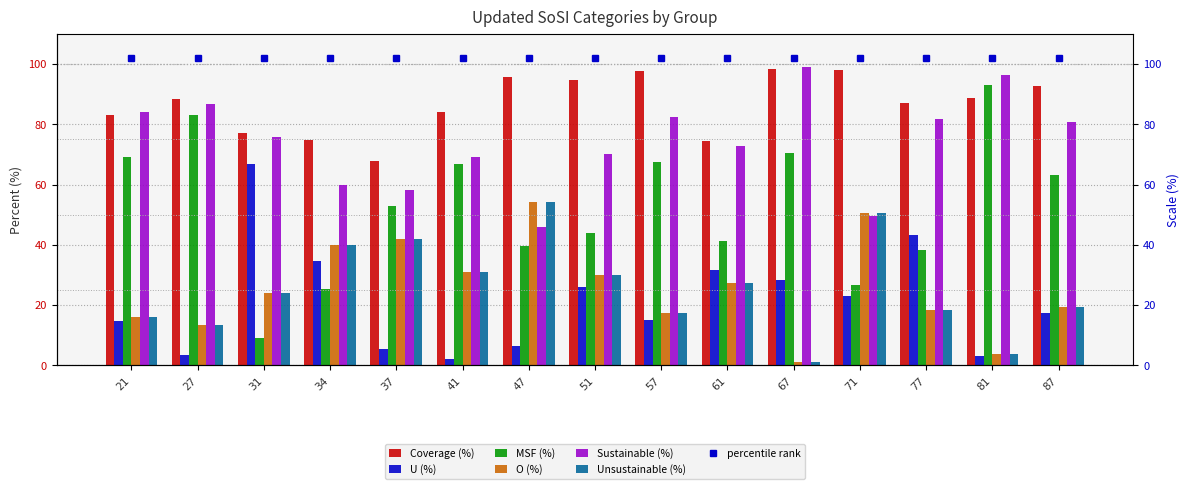

Reading right to left, list all the values displayed in this chart.

Coverage (%): 92.6	88.6	87.2	98.0	98.5	74.5	97.5	94.8	95.6	84.0	67.8	74.8	77.2	88.2	83.0
U (%): 17.5	3.1	43.4	22.9	28.4	31.5	14.9	26.0	6.3	2.3	5.4	34.6	66.8	3.6	14.8
MSF (%): 63.2	93.1	38.2	26.6	70.4	41.2	67.5	44.0	39.5	66.8	52.8	25.4	9.0	83.0	69.1
O (%): 19.3	3.8	18.4	50.5	1.2	27.3	17.6	30.0	54.1	31.0	41.9	40.1	24.2	13.4	16.1
Sustainable (%): 80.7	96.2	81.6	49.5	98.8	72.7	82.4	70.0	45.9	69.0	58.1	59.9	75.8	86.6	84.0
Unsustainable (%): 19.3	3.8	18.4	50.5	1.2	27.3	17.6	30.0	54.1	31.0	41.9	40.1	24.2	13.4	16.1